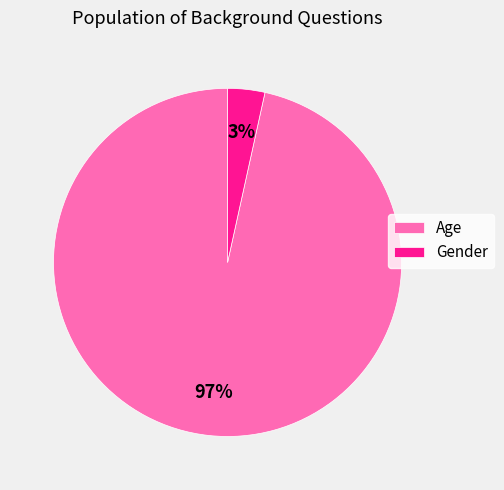

Is the sum of Age and Gender greater than half?

Yes